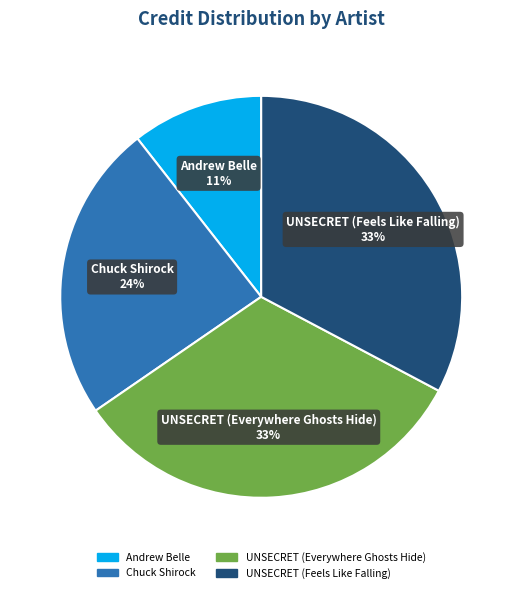

What is the ratio of the value at Chuck Shirock to the value at UNSECRET (Feels Like Falling)?

0.7